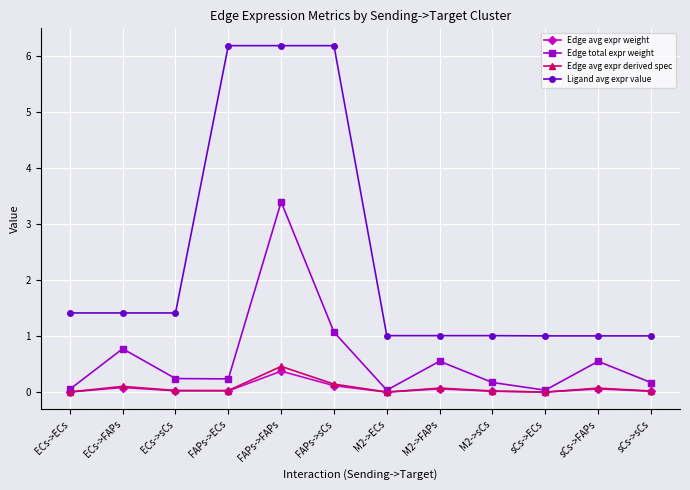

What are all the series names shown in the legend?

Edge avg expr weight, Edge total expr weight, Edge avg expr derived spec, Ligand avg expr value